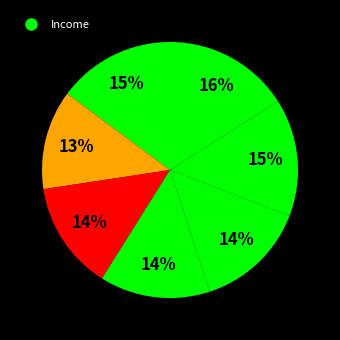

Count the number of slices in the pie.

7